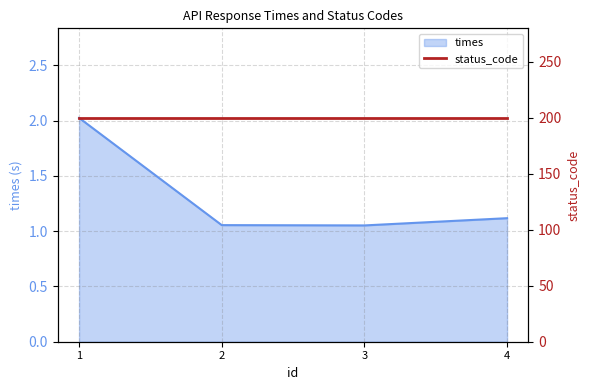

List the labels in order of value, largest first.

1, 4, 2, 3